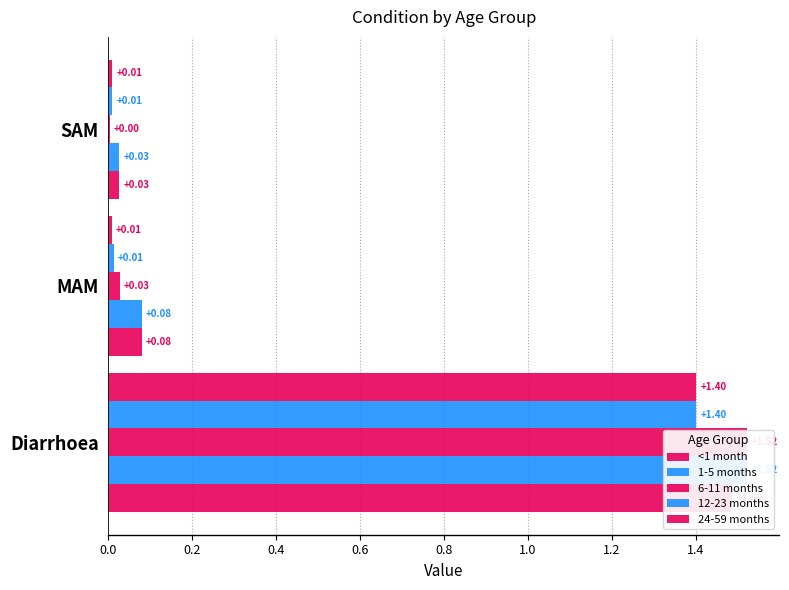

Reading left to right, transcribe all the data shown in this chart.

<1 month: 1.5	0.1	0.0
1-5 months: 1.5	0.1	0.0
6-11 months: 1.5	0.0	0.0
12-23 months: 1.4	0.0	0.0
24-59 months: 1.4	0.0	0.0